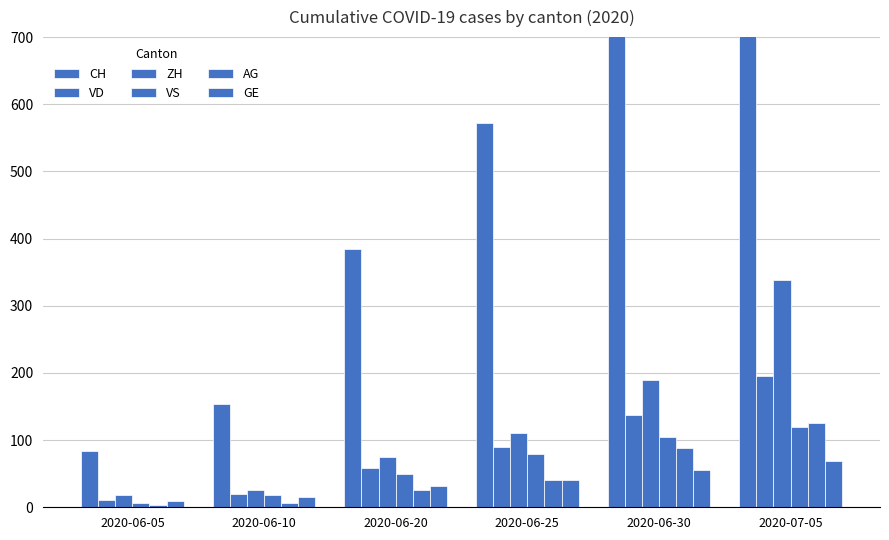

What is the difference between the maximum and minimum values in the AG series?

122